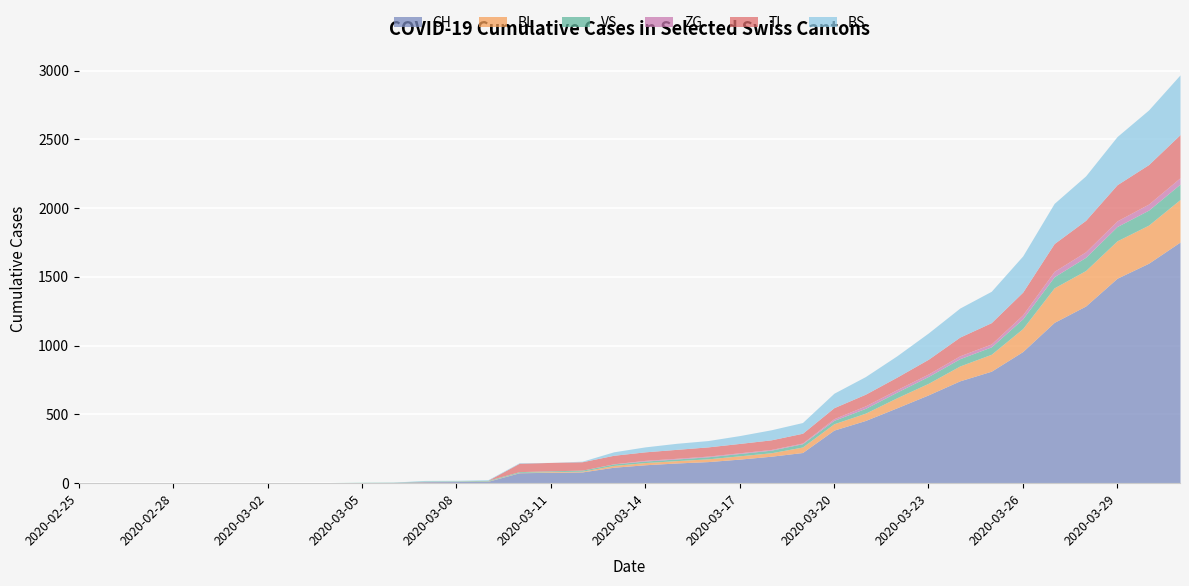

Which series ends up on top after the final intersection of TI and VS?

TI